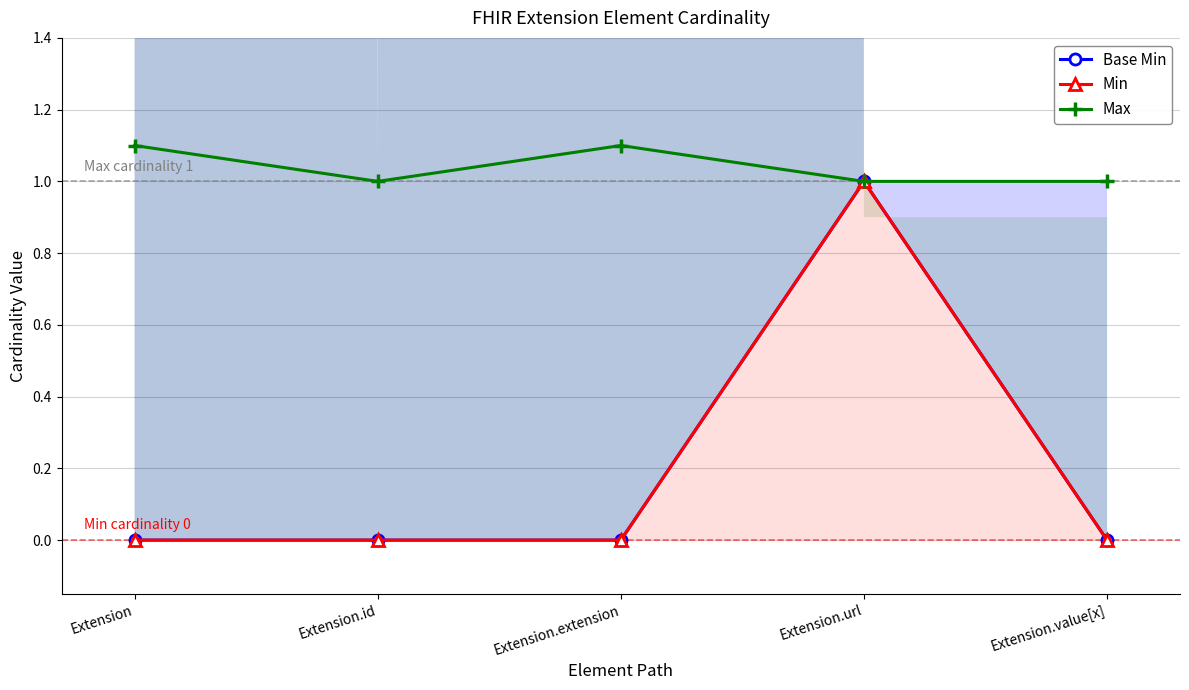

Reading right to left, extract all data points from this chart.

Base Min: 0.0	1.0	0.0	0.0	0.0
Min: 0.0	1.0	0.0	0.0	0.0
Max: 1.0	1.0	1.1	1.0	1.1